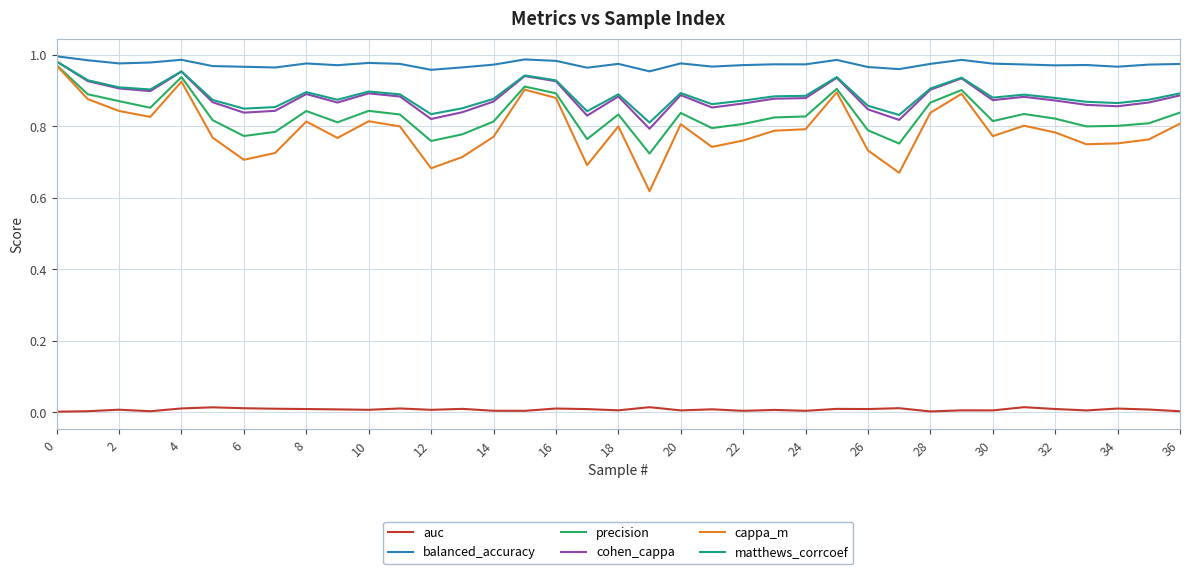

Which series has the widest spread of values?

cappa_m